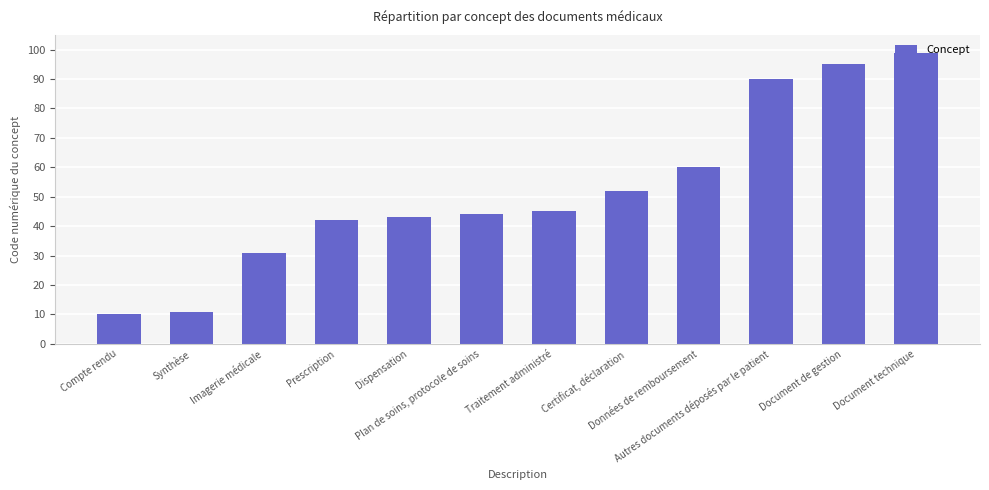

Which category has the highest value across all series?

Document technique